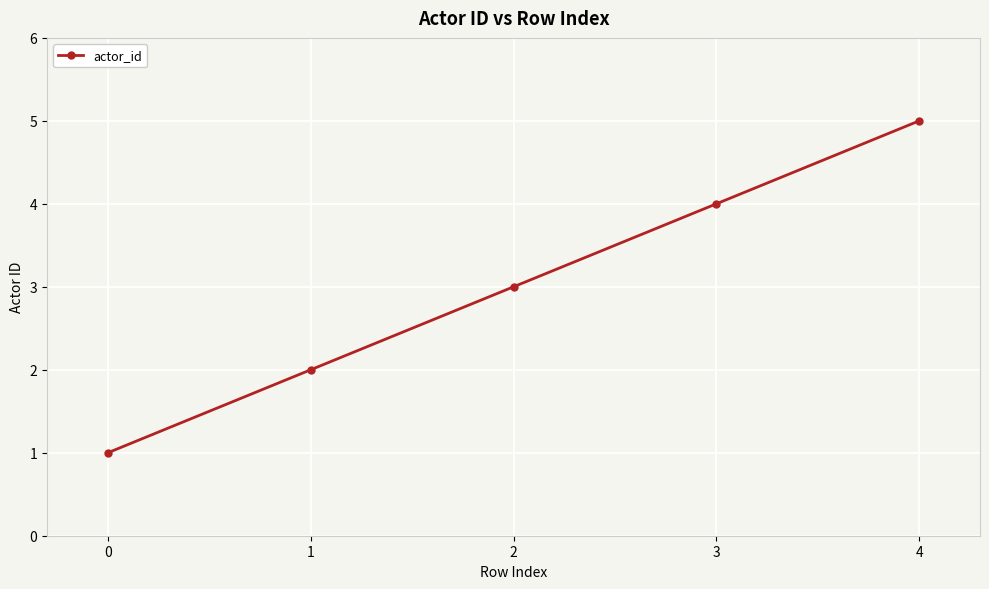

What is the change in value from 2 to 3?

+1